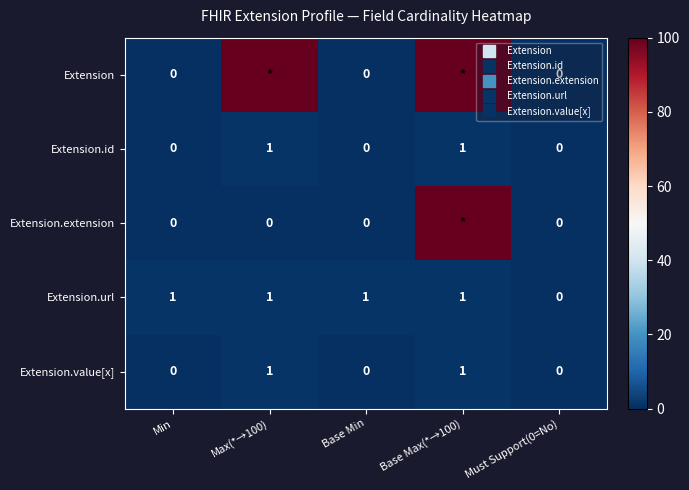

What is the spread (max minus min) of values at Min?

1